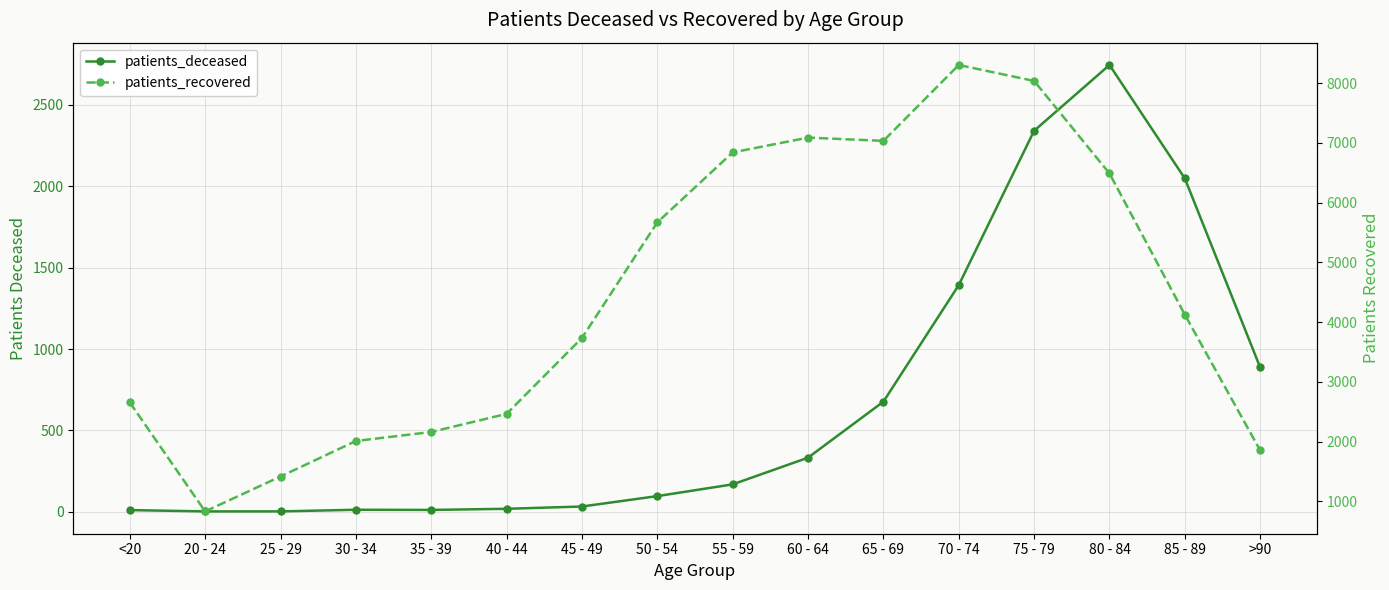

Which series has the largest range (max minus min)?

patients_recovered